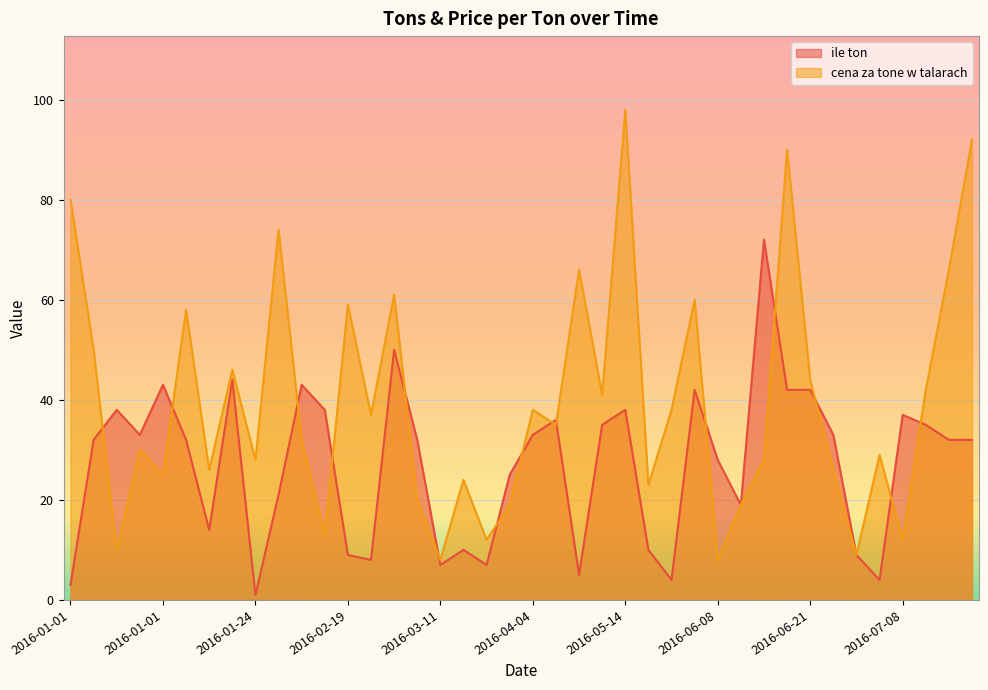

What is the sum of all ile ton values?

1078